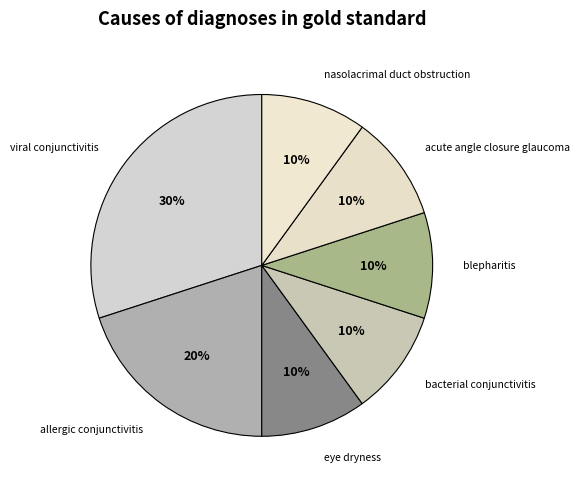

Is there any slice that represents more than half of the pie?

No